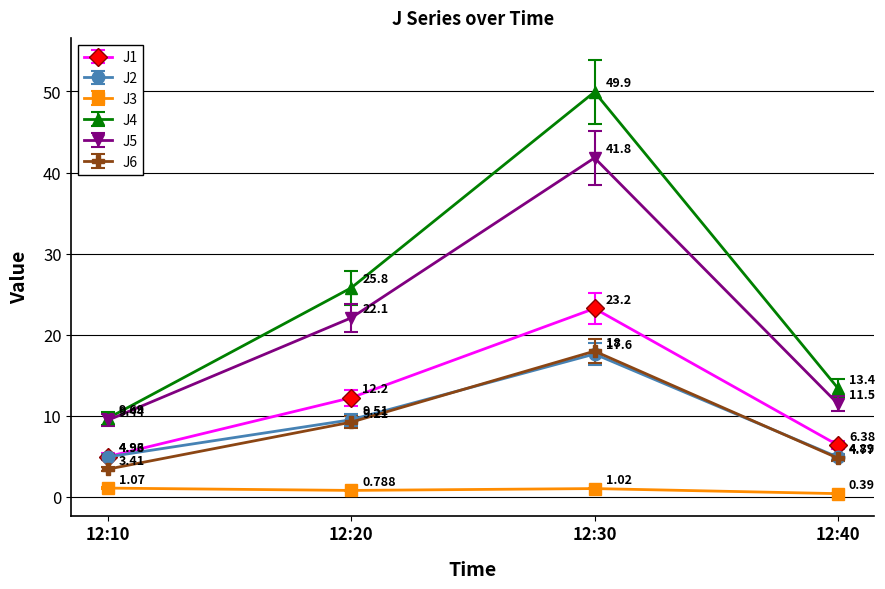

At 12:10, list the series in order from smallest to largest.

J3, J6, J2, J1, J5, J4